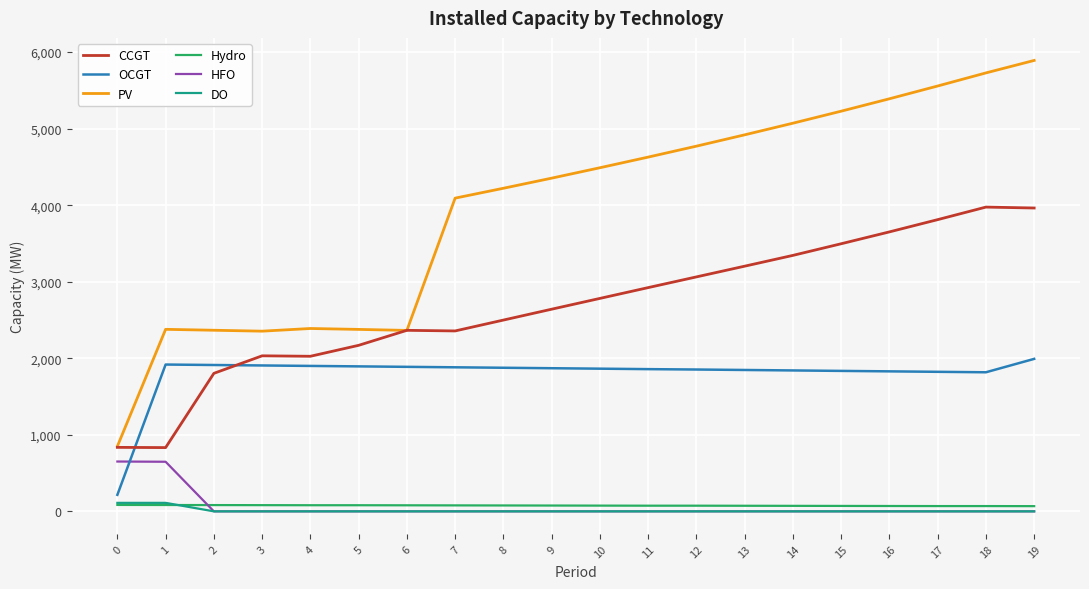

What is the sum of the Hydro values at 10 and 8?

152